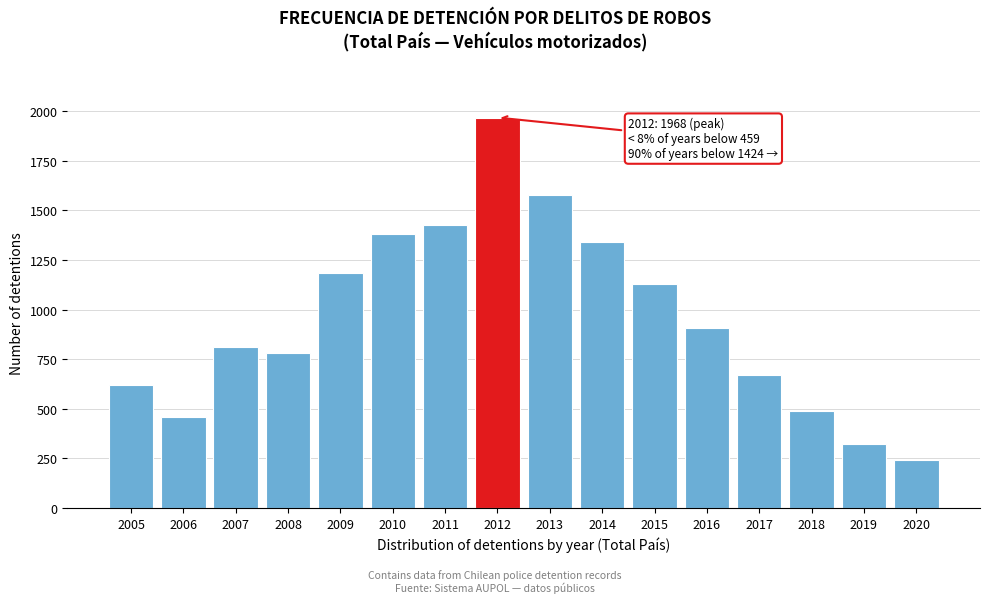

Reading left to right, what are all the values shown in this chart?

622	459	809	782	1182	1382	1424	1968	1577	1341	1130	905	669	488	324	243